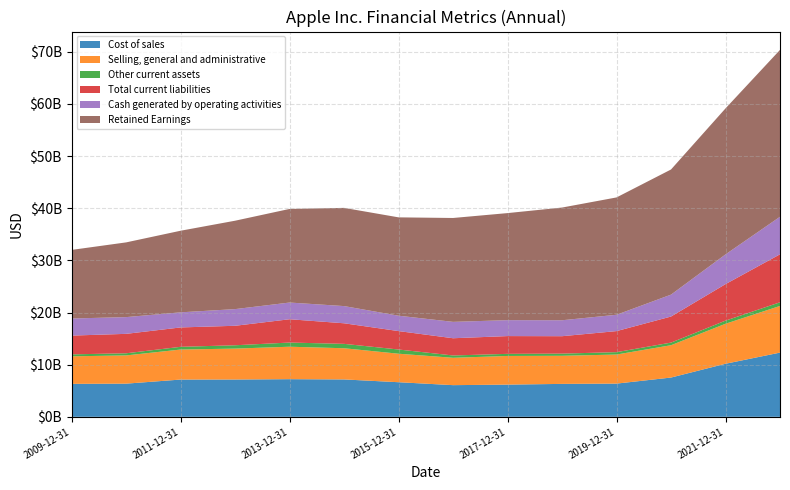

Reading left to right, list all the values displayed in this chart.

Cost of sales: 6319000000	6360000000	7144000000	7153000000	7219000000	7168000000	6635000000	6072000000	6174000000	6313000000	6368000000	7530000000	10175000000	12313000000
Selling, general and administrative: 5282000000	5414000000	5758000000	5930000000	6223000000	5982000000	5464000000	5249000000	5497000000	5389000000	5575000000	6200000000	7670000000	8950000000
Other current assets: 375000000	408000000	522000000	639000000	799000000	840000000	807000000	441000000	403000000	417000000	456000000	500000000	600000000	700000000
Total current liabilities: 3599000000	3728000000	3716000000	3736000000	4470000000	3946000000	3534000000	3305000000	3408000000	3341000000	4038000000	5000000000	7000000000	9200000000
Cash generated by operating activities: 3277000000	3211000000	2896000000	3196000000	3204000000	3298000000	2949000000	3141000000	3054000000	3056000000	3133000000	4200000000	5700000000	7200000000
Retained Earnings: 13157000000	14329000000	15649000000	16953000000	17952000000	18832000000	18861000000	19922000000	20531000000	21615000000	22501000000	24000000000	28000000000	32000000000